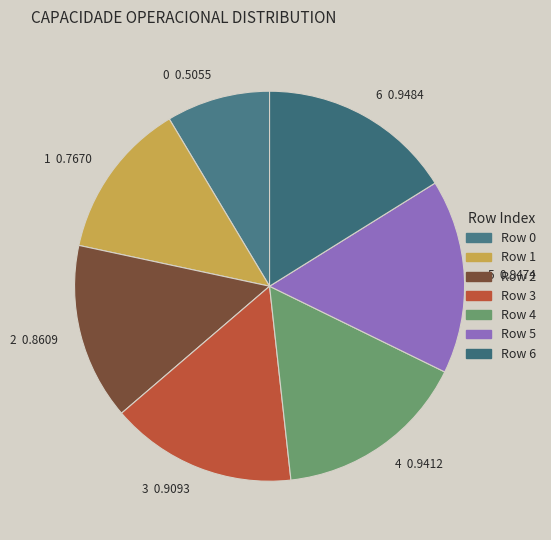

Combined, do 6 0.9484 and 5 0.9474 account for over 50%?

No